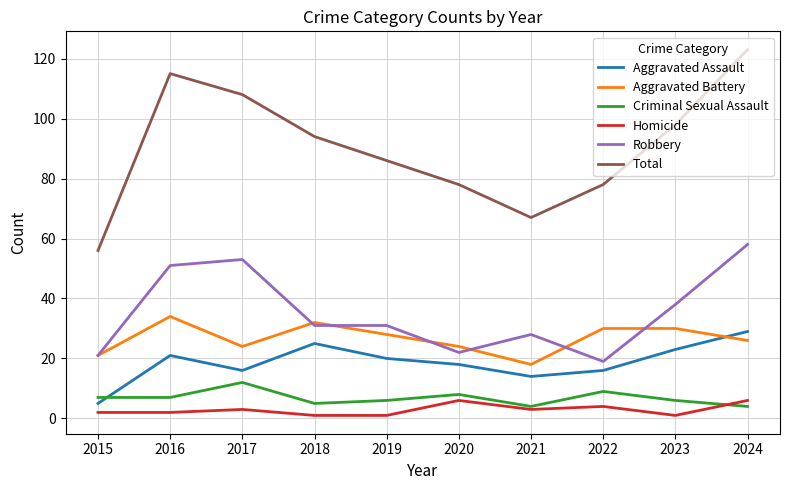

True or false: Aggravated Battery and Homicide intersect in this chart.

False